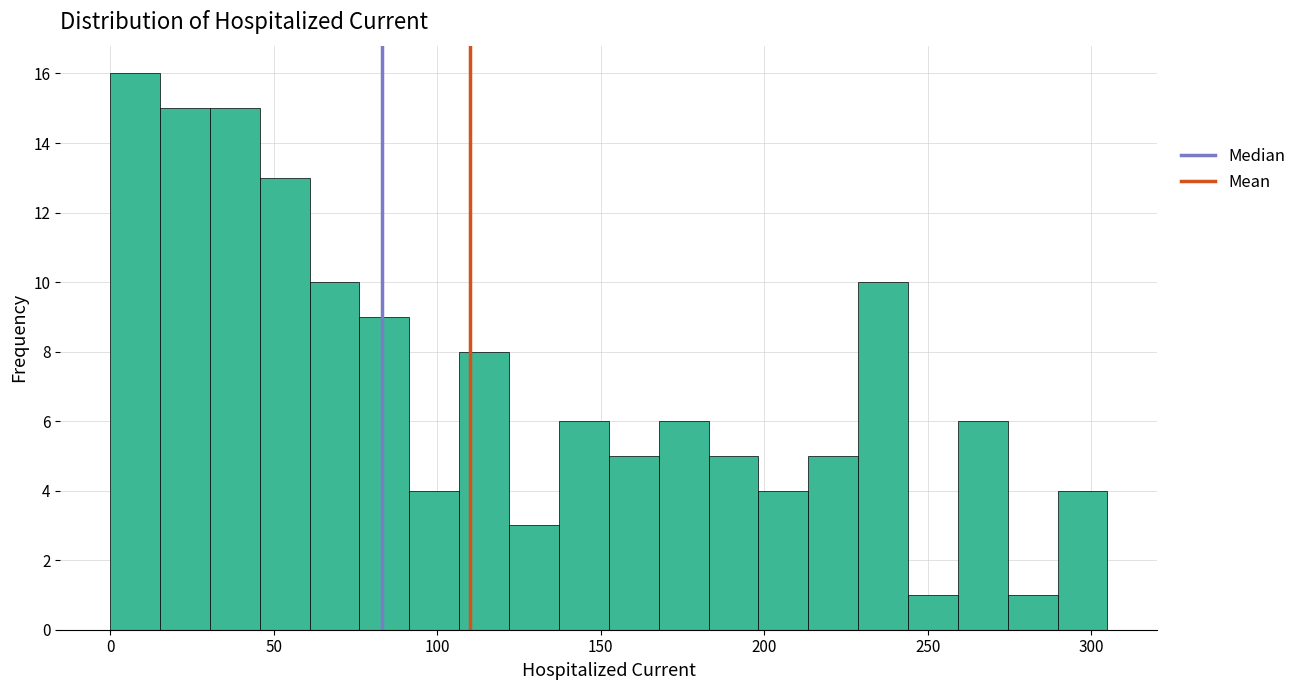

Read against the x-axis, roughly where is the centre of the tallest bar?

10